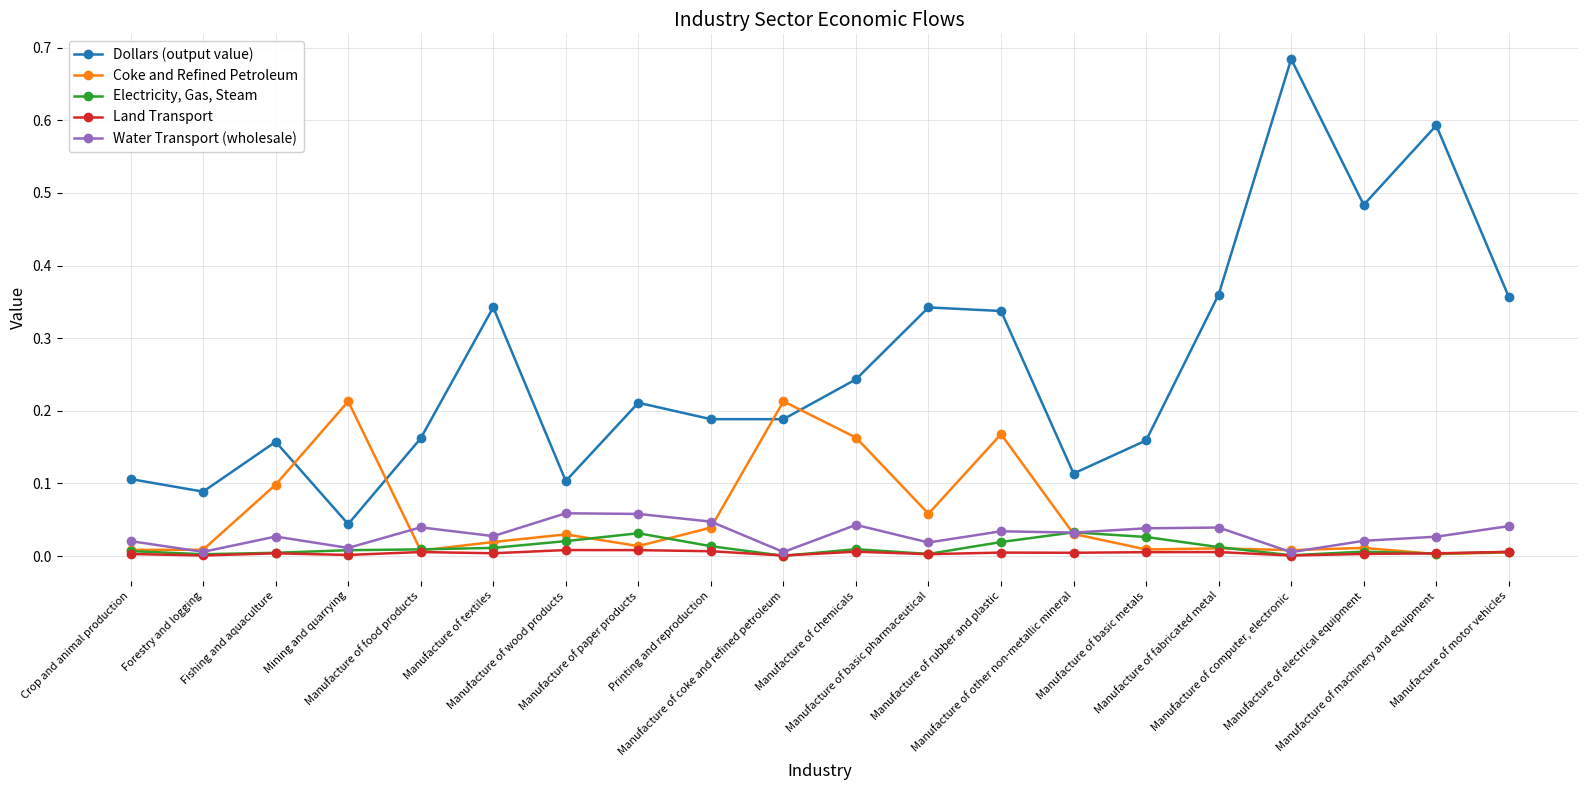

Rank the series by their maximum value, from lowest to highest.

Land Transport, Electricity, Gas, Steam, Water Transport (wholesale), Coke and Refined Petroleum, Dollars (output value)